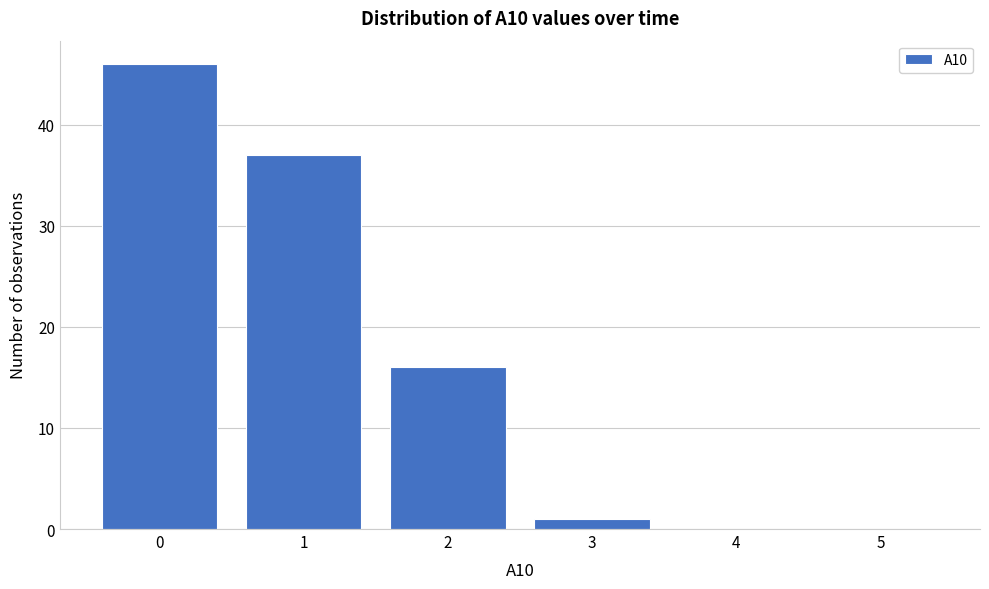

Reading left to right, what are all the values shown in this chart?

0=46	1=37	2=16	3=1	4=0	5=0